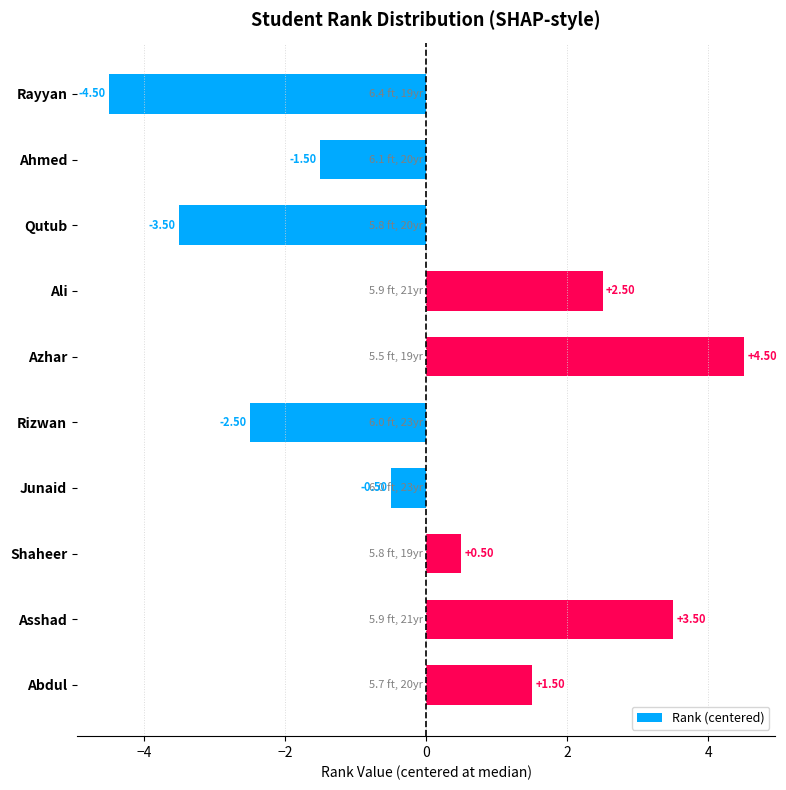

What is the difference between the maximum and minimum values?

9.0